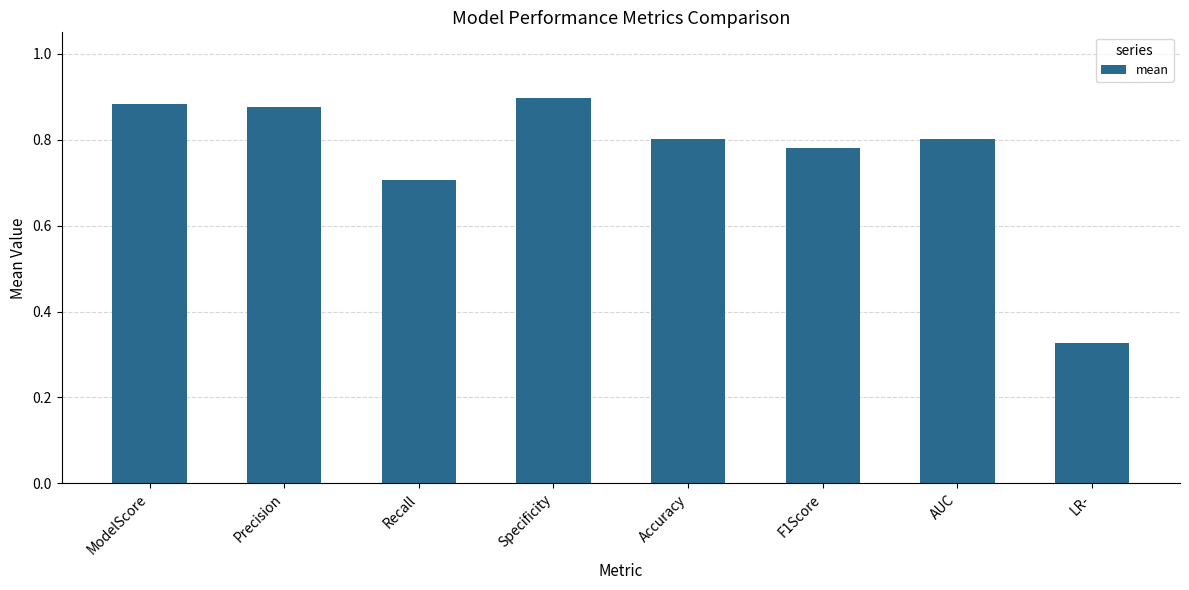

Which category has the lowest value across all series?

LR-